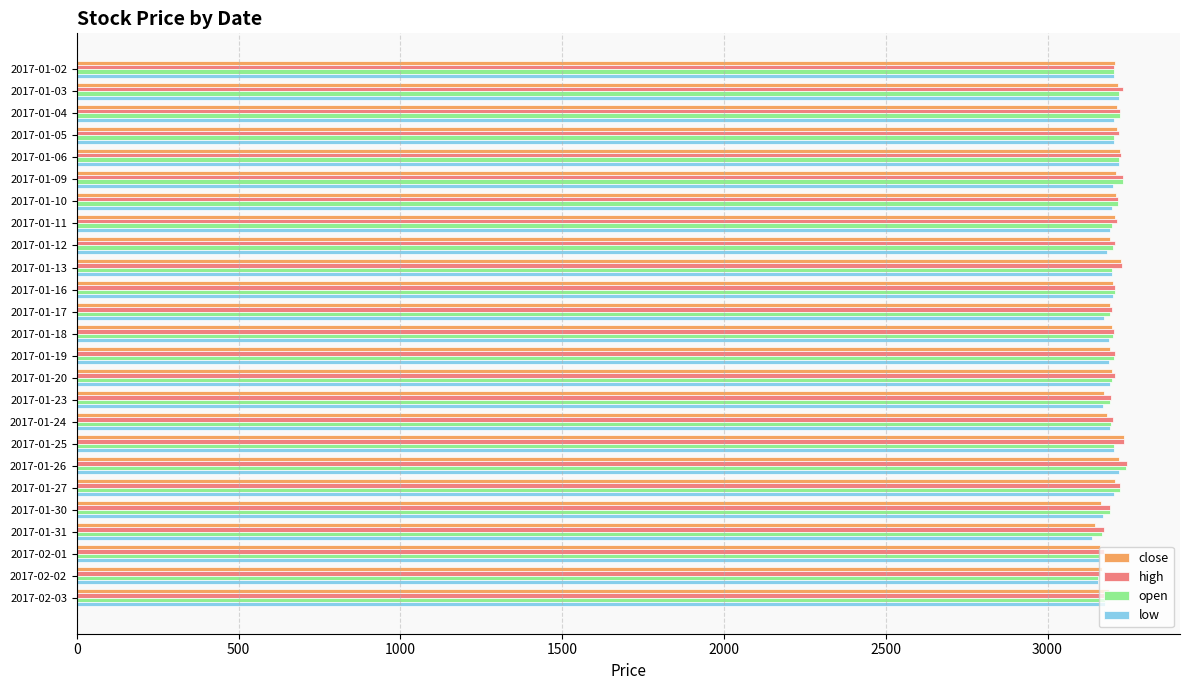

What is the total value across all series at 2017-02-03?

12726